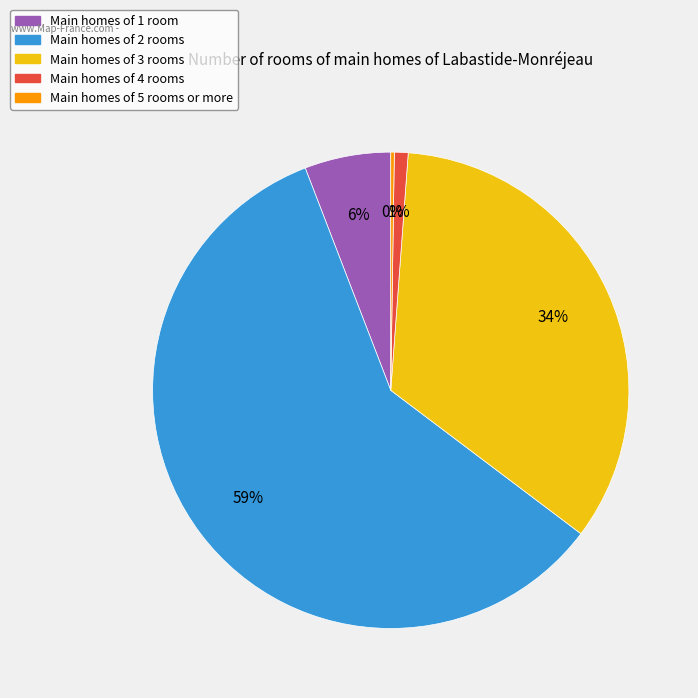

To the nearest percent, what is the difference between the largest and smallest slice percentages?

59%